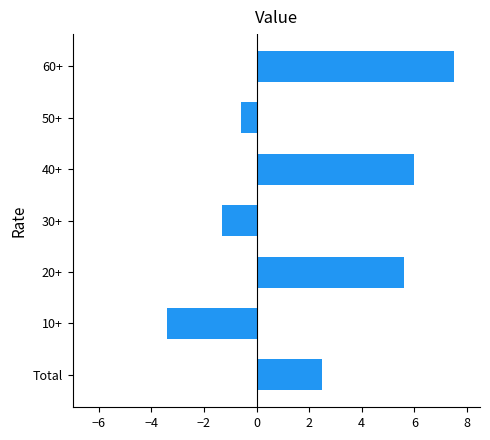

Are the bars horizontal?

Yes